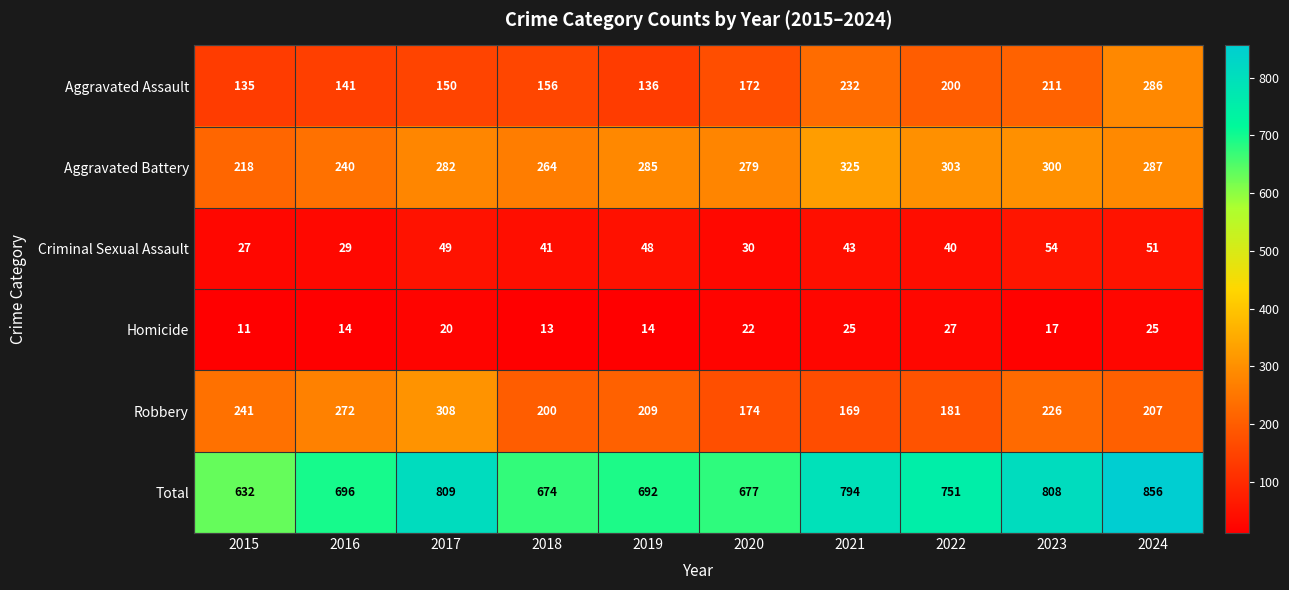

At 2016, list the series in order from largest to smallest.

Total, Robbery, Aggravated Battery, Aggravated Assault, Criminal Sexual Assault, Homicide